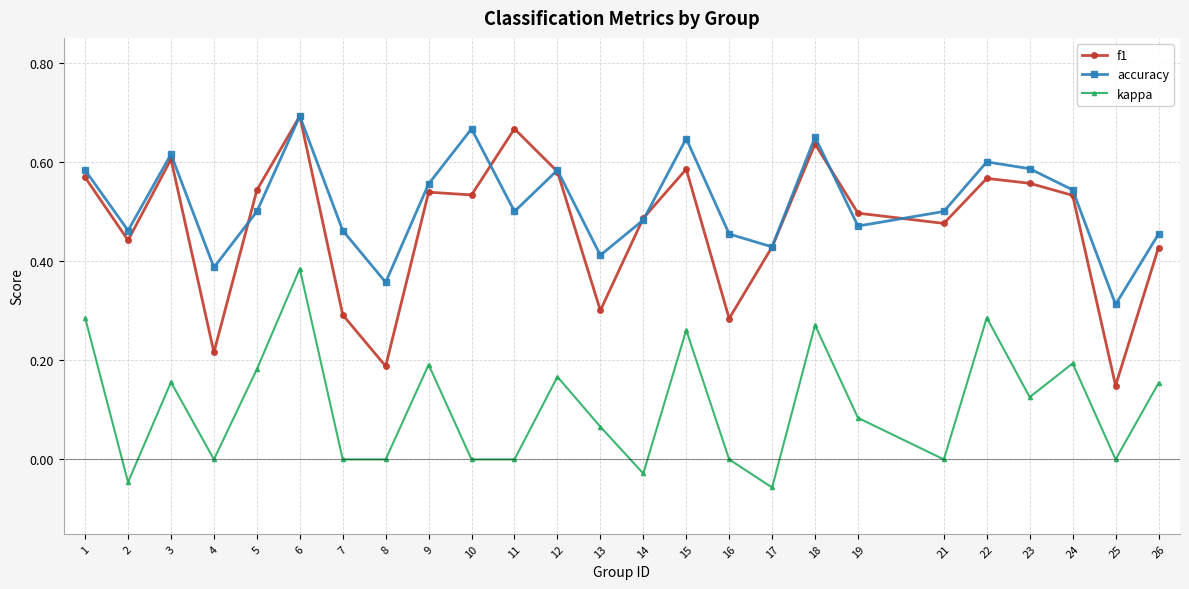

Which series has the widest spread of values?

f1